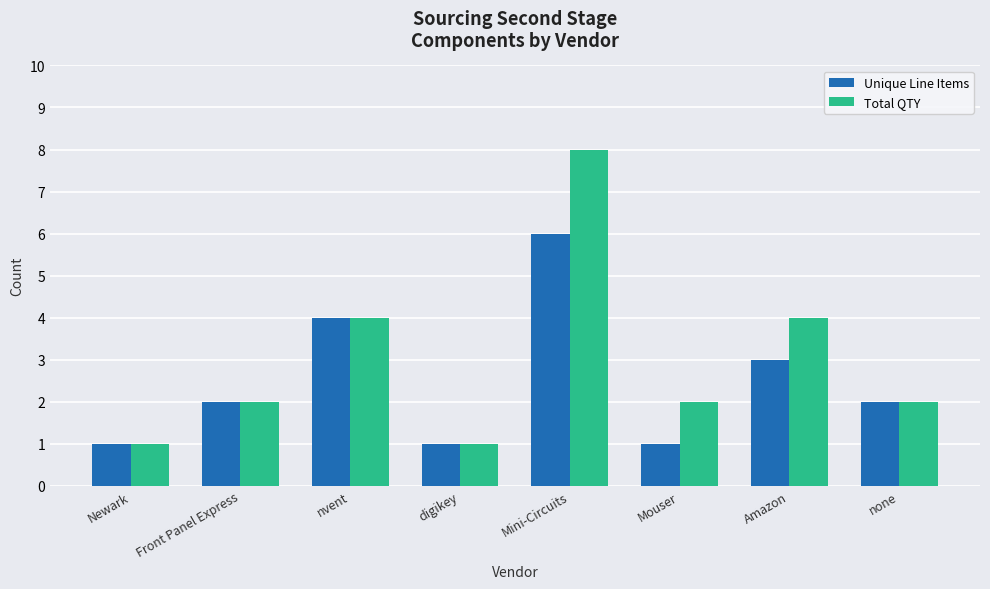

What is the approximate value of Total QTY at Mini-Circuits?

8